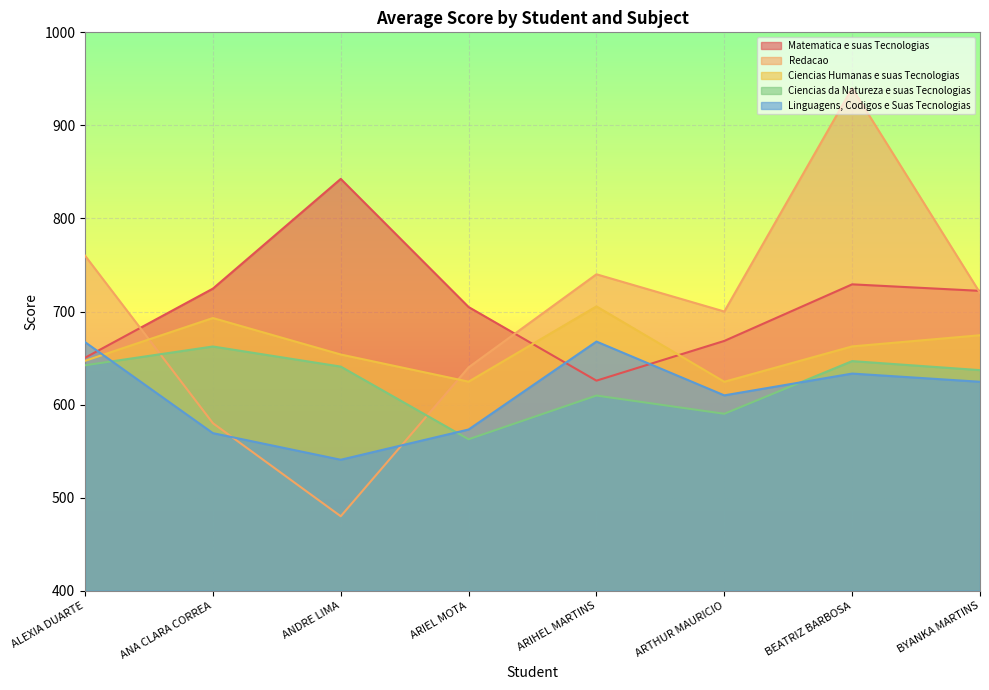

What is the difference between the maximum and minimum values in the Ciencias Humanas e suas Tecnologias series?

81.0